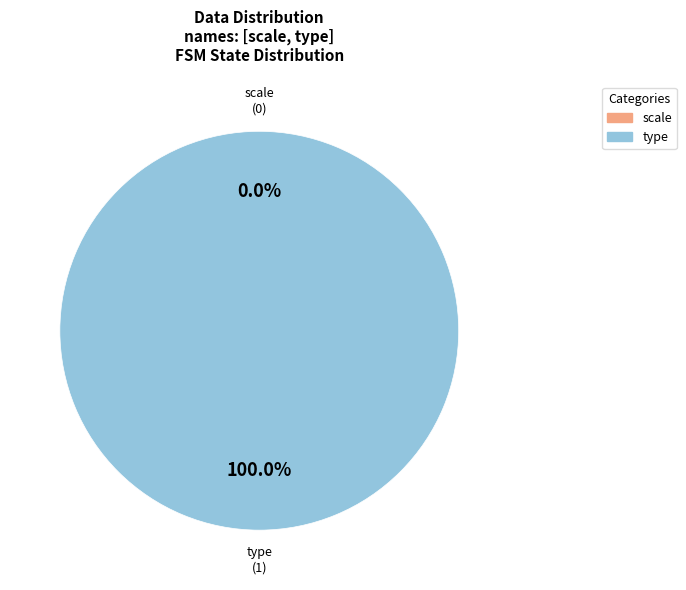

What is the change in value from scale to type?

+1